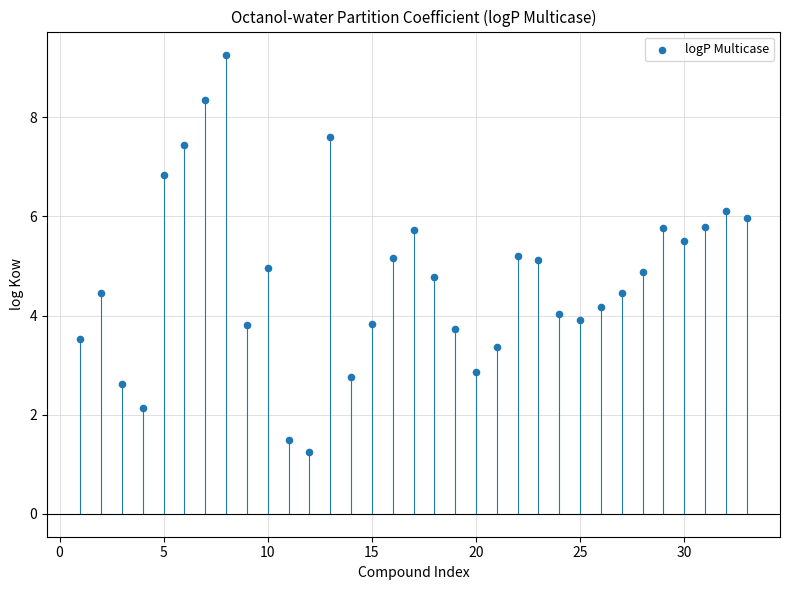

What is the range of X values (max minus min)?

32.0